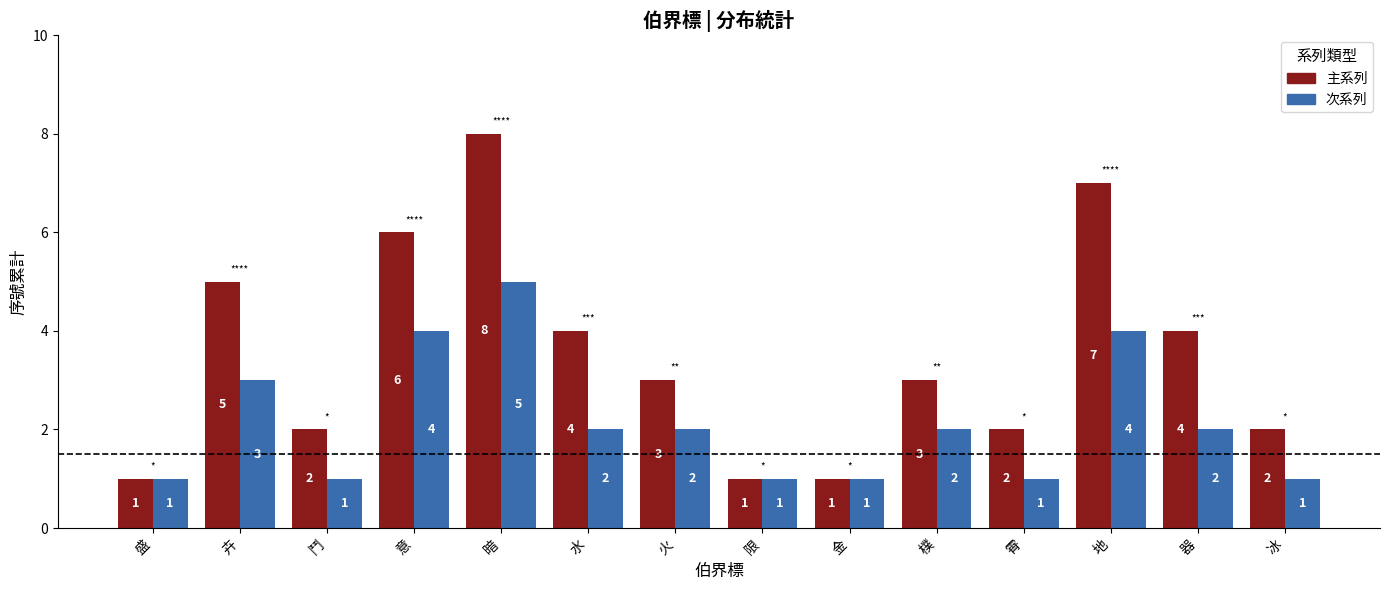

What is the approximate value of 次系列 at 地?

4